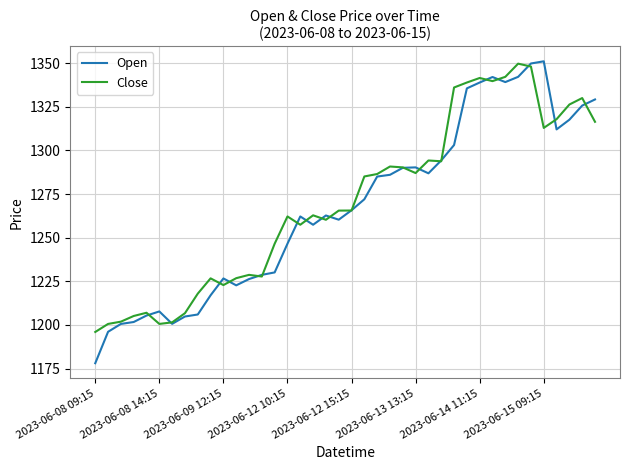

Which series has the largest range (max minus min)?

Open